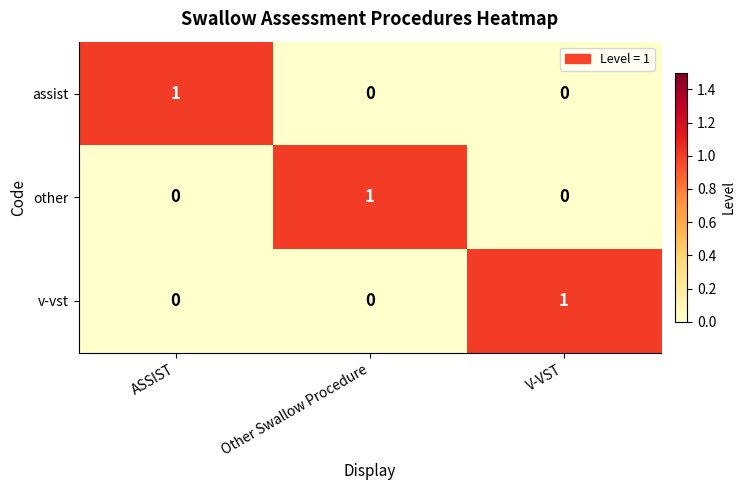

Count the assist values in the range 0 to 1.

3